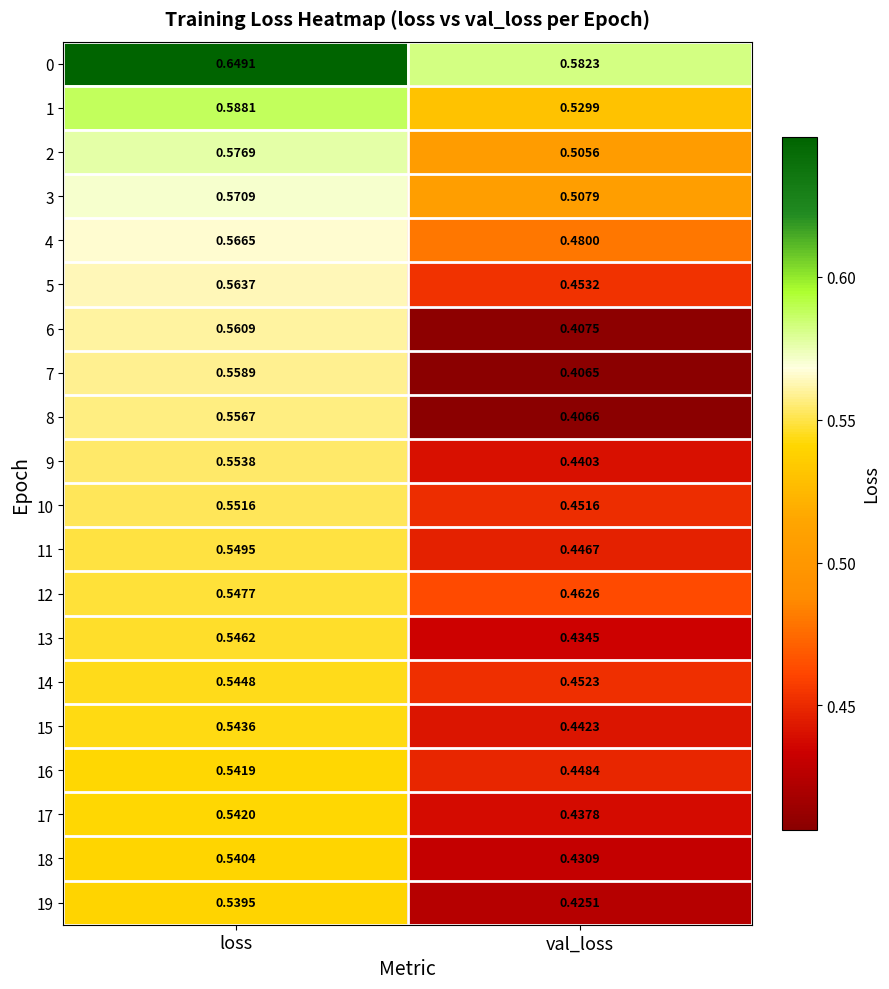

At which label is 5 closest to 0?

val_loss